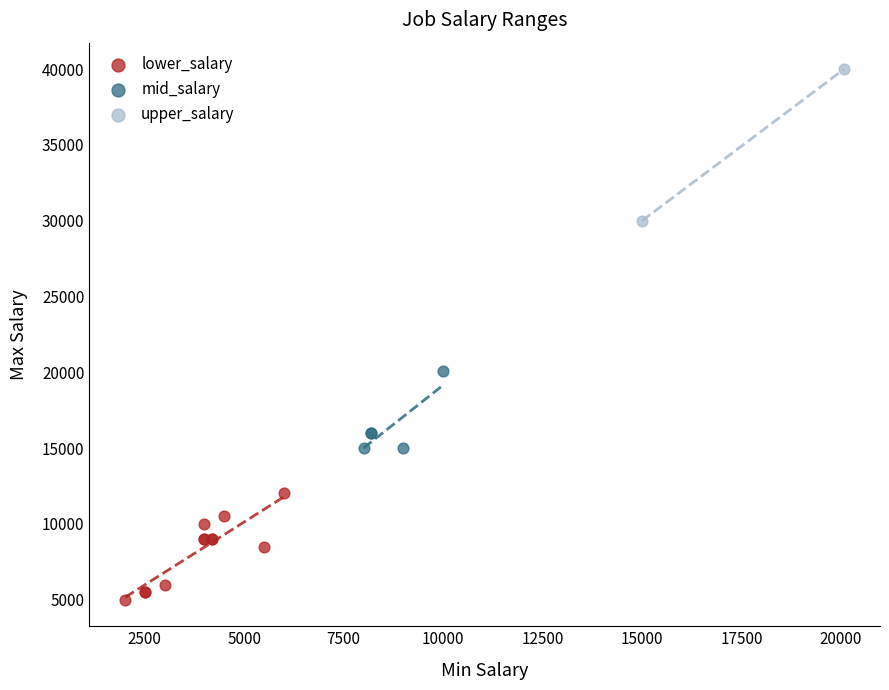

Which series reaches the maximum Y coordinate?

upper_salary